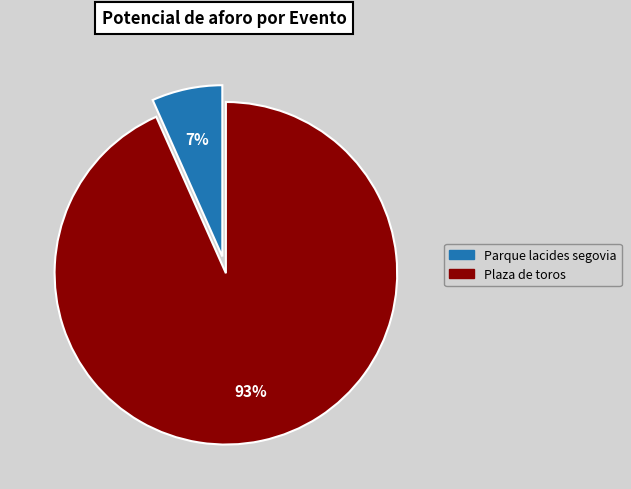

To the nearest percent, what is the average slice percentage?

50%